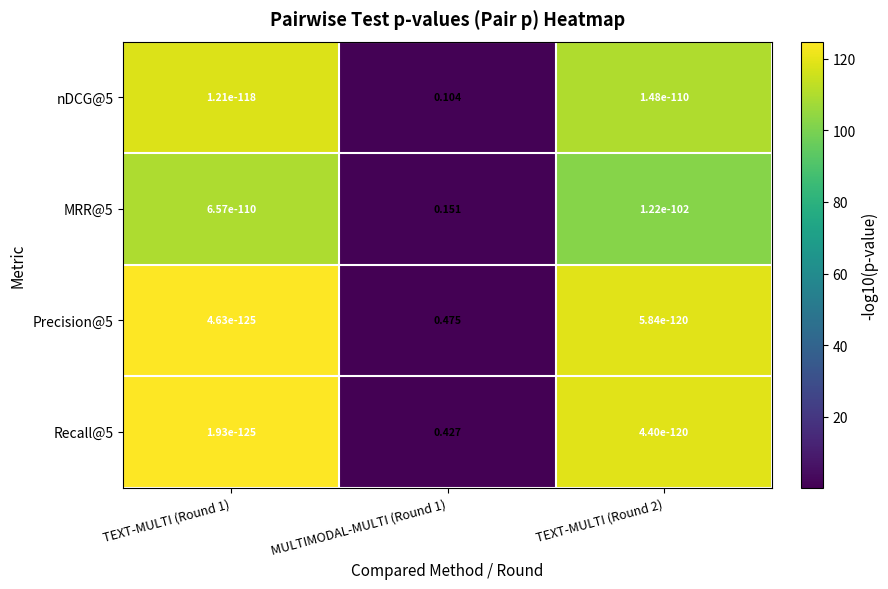

How many data points does each series have?

3